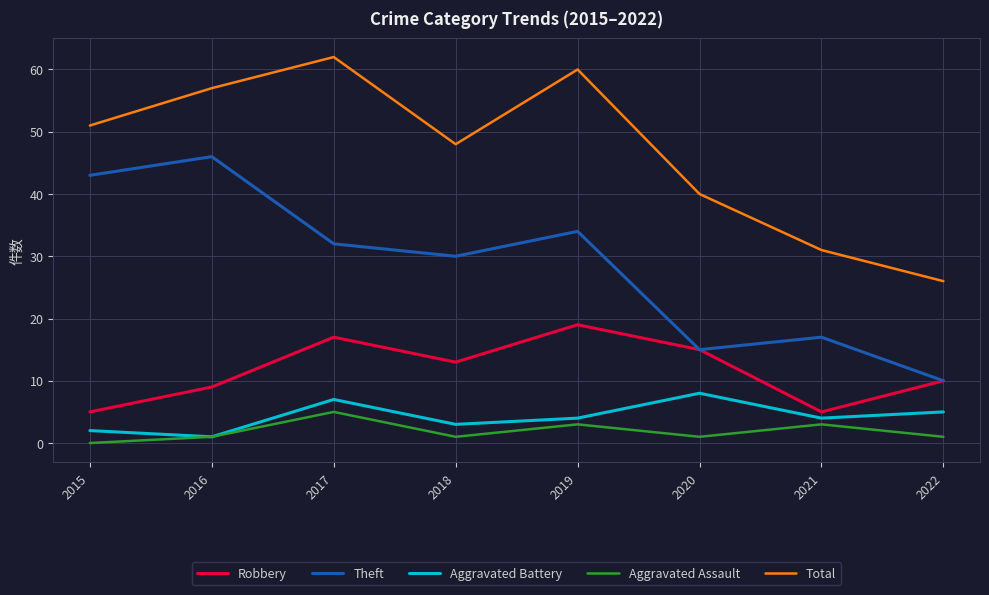

The value of Total at 2017 is 62. True or false?

True